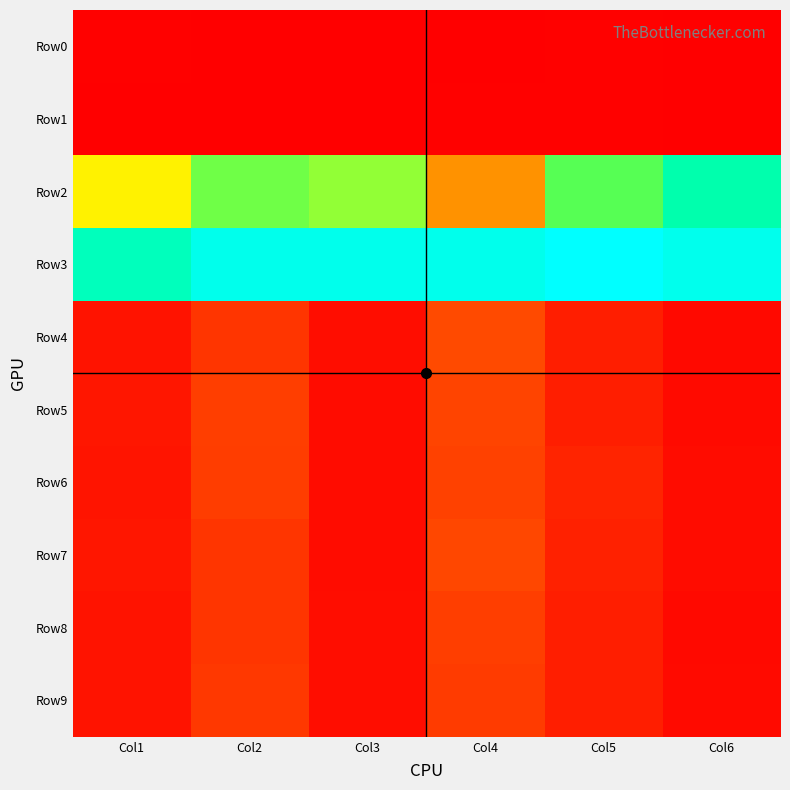

Reading left to right, list all the values displayed in this chart.

Row0: Col1=3	Col2=1	Col3=1	Col4=1	Col5=3	Col6=2
Row1: Col1=1	Col2=2	Col3=1	Col4=3	Col5=3	Col6=1
Row2: Col1=202	Col2=253	Col3=243	Col4=113	Col5=260	Col6=310
Row3: Col1=318	Col2=344	Col3=344	Col4=344	Col5=355	Col6=345
Row4: Col1=15	Col2=39	Col3=11	Col4=53	Col5=23	Col6=8
Row5: Col1=17	Col2=45	Col3=10	Col4=49	Col5=23	Col6=9
Row6: Col1=16	Col2=44	Col3=10	Col4=47	Col5=27	Col6=10
Row7: Col1=17	Col2=39	Col3=10	Col4=51	Col5=25	Col6=10
Row8: Col1=15	Col2=39	Col3=11	Col4=45	Col5=23	Col6=8
Row9: Col1=15	Col2=41	Col3=11	Col4=43	Col5=23	Col6=9